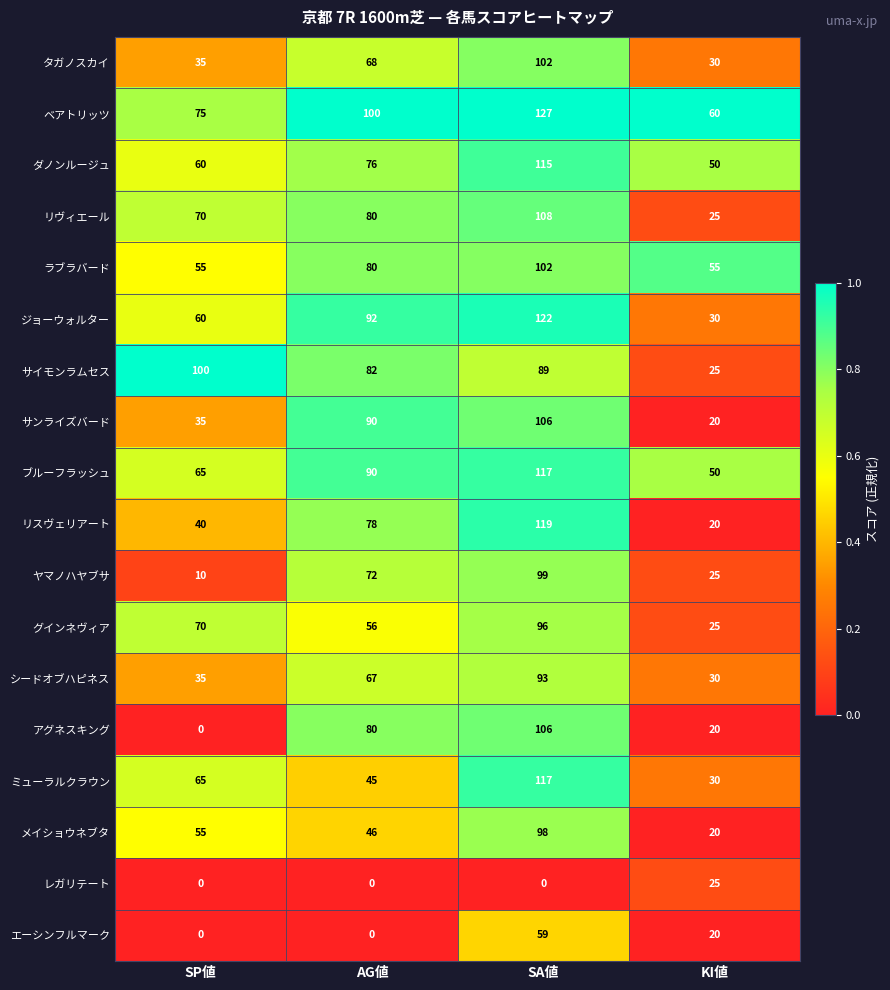

Where is グインネヴィア nearest to the value 60?

AG値